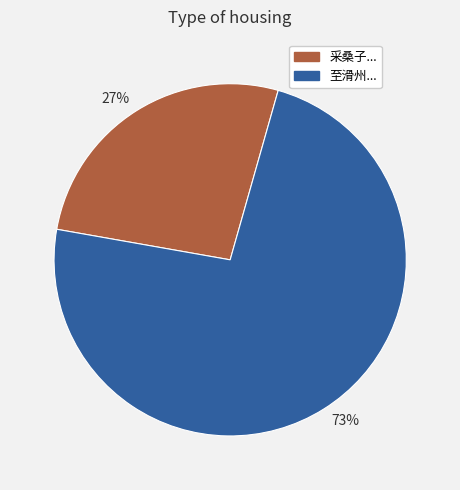

To the nearest percent, what is the average slice percentage?

50%